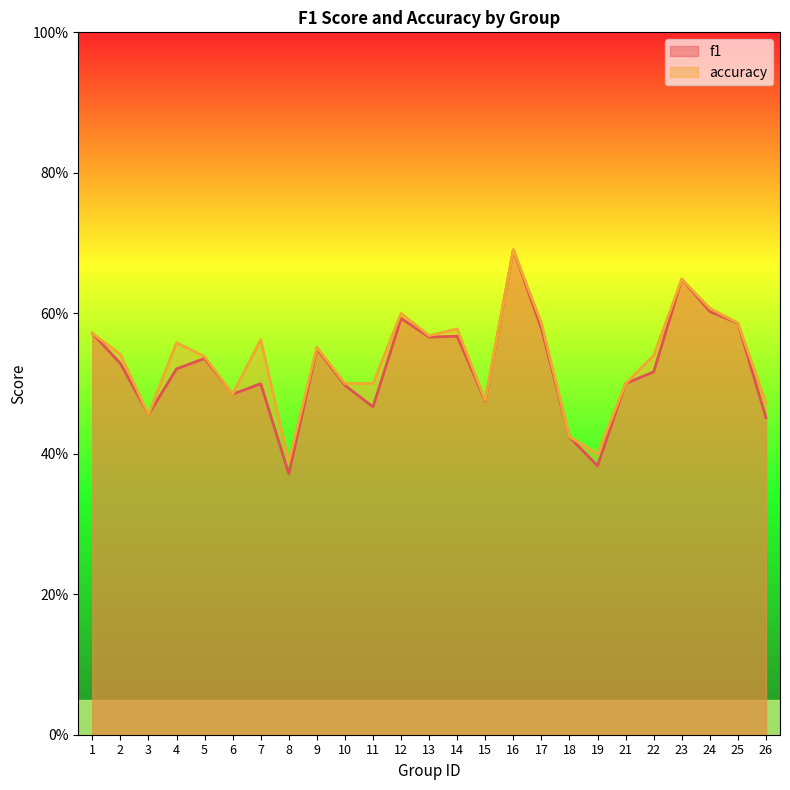

Does the chart display data point markers on the line(s)?

No